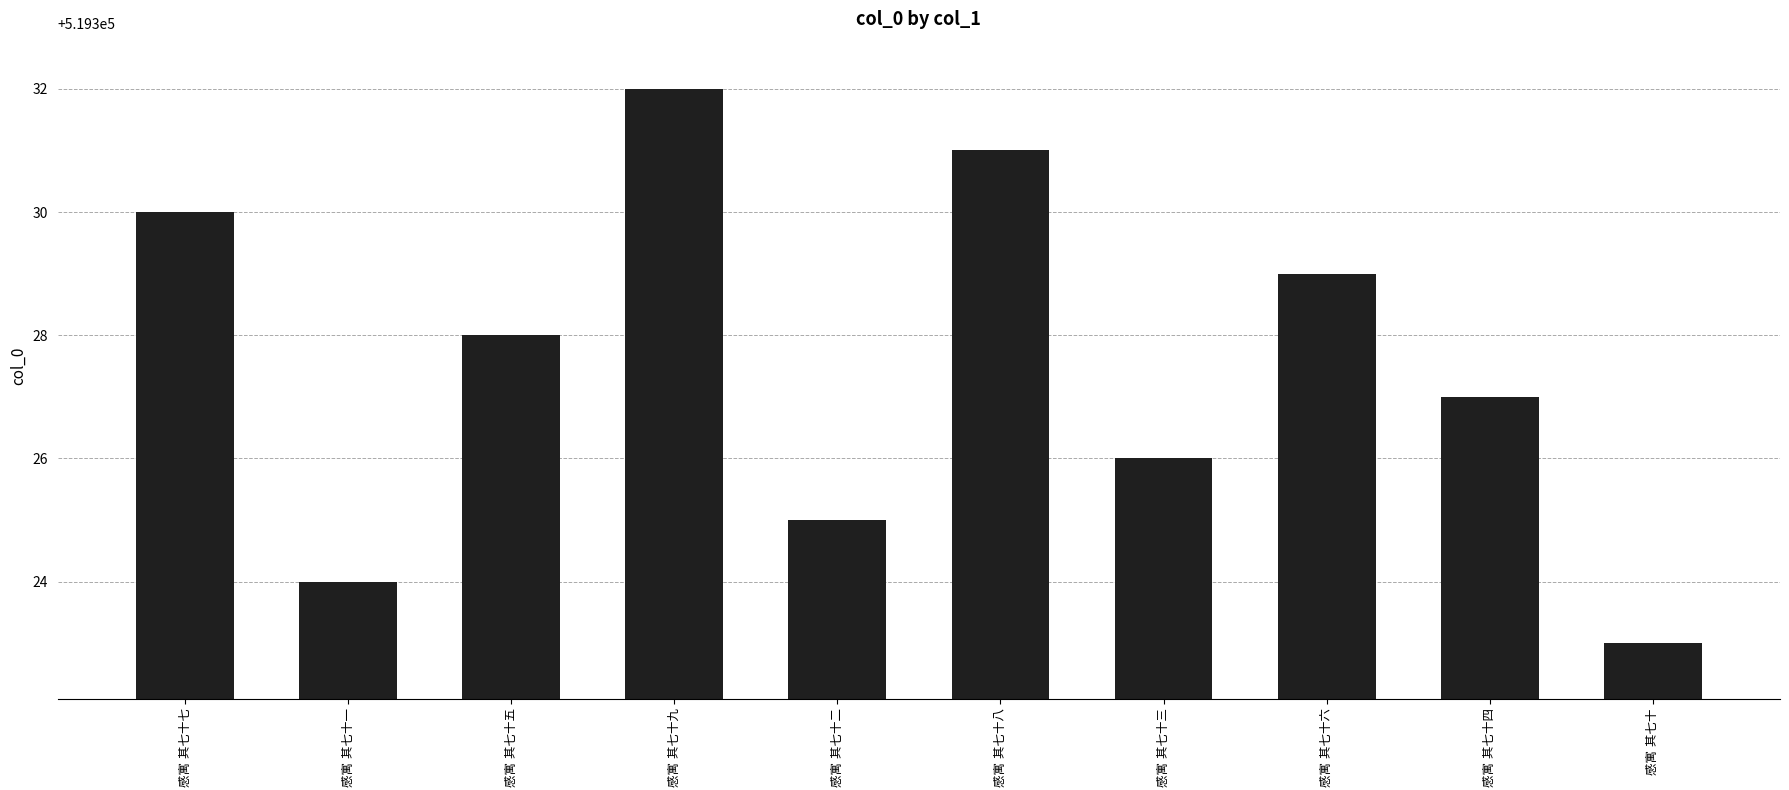

What is the minimum value shown in the chart?

519323